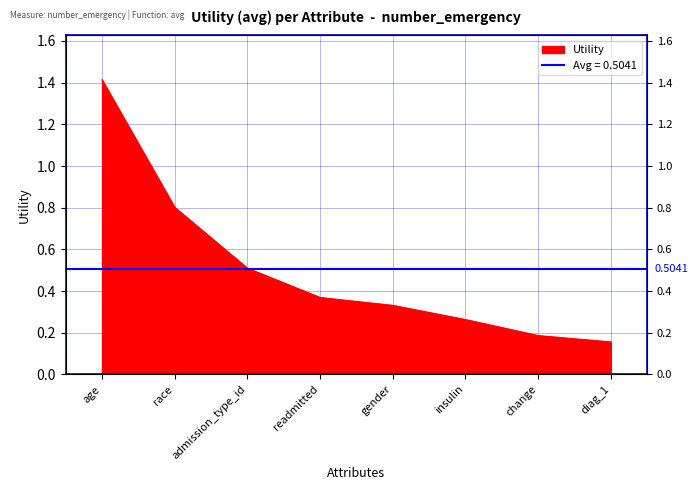

What is the change in value from age to gender?

-1.1